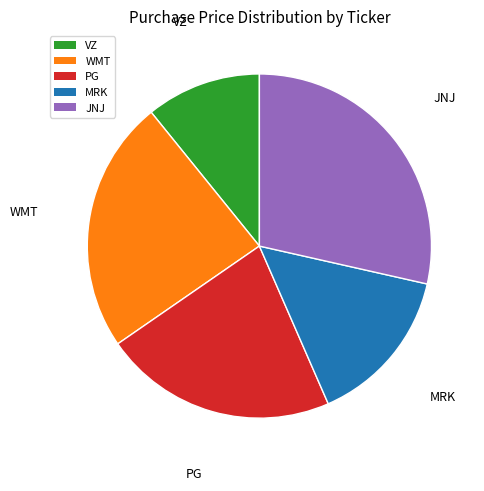

Rank the categories by value from lowest to highest.

VZ, MRK, PG, WMT, JNJ